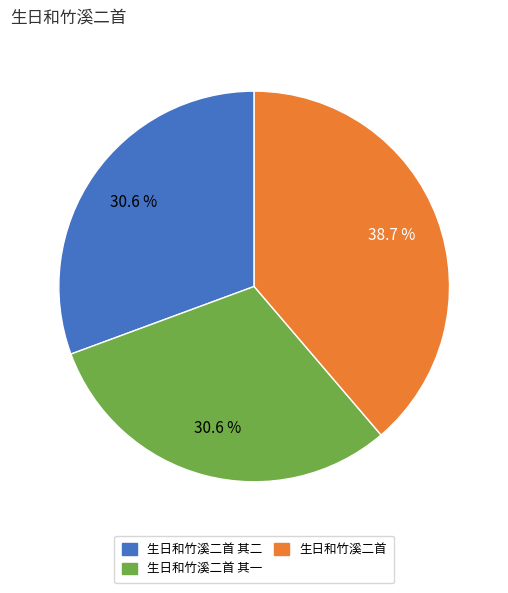

Does any single category account for the majority?

No